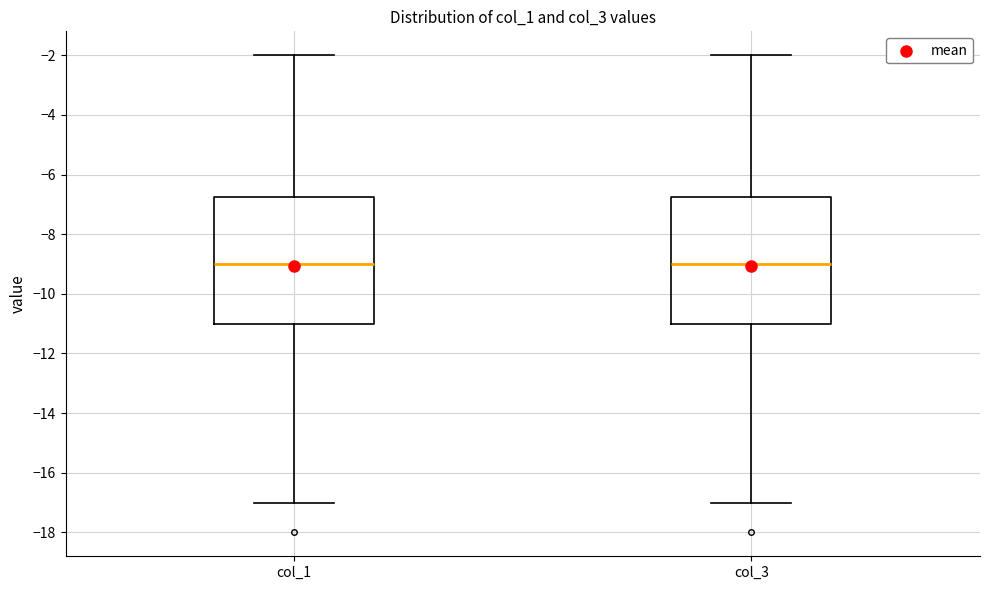

Reading left to right, read every box against the y-axis: the position of its median line, the range the box covers, and the ends of its whiskers. The values are not printed on the chart, so give them approximately, as read against the axis.

col_1: median -9.0, box -11.0 to -6.8, whiskers -17.0 to -2.0
col_3: median -9.0, box -11.0 to -6.8, whiskers -17.0 to -2.0